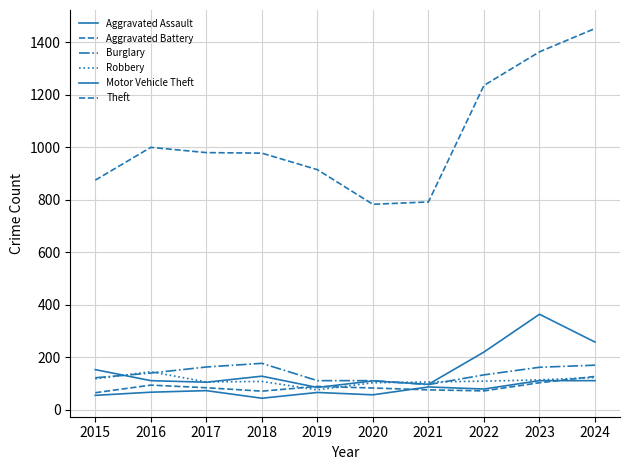

What is the value of the Robbery point at the 9th from the left?

113